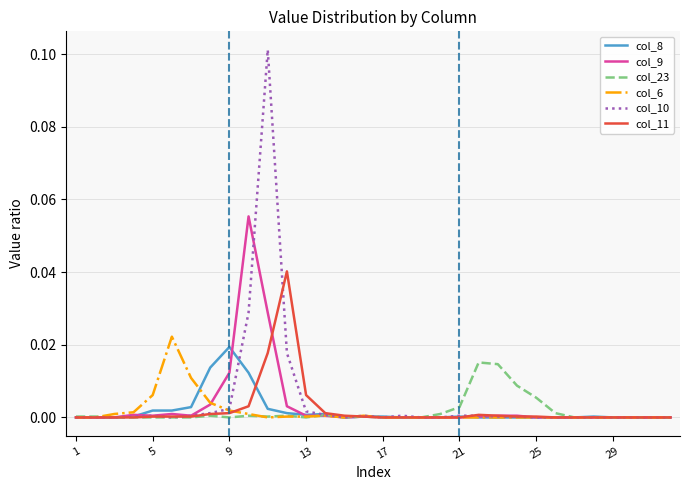

Which series has the largest range (max minus min)?

col_10